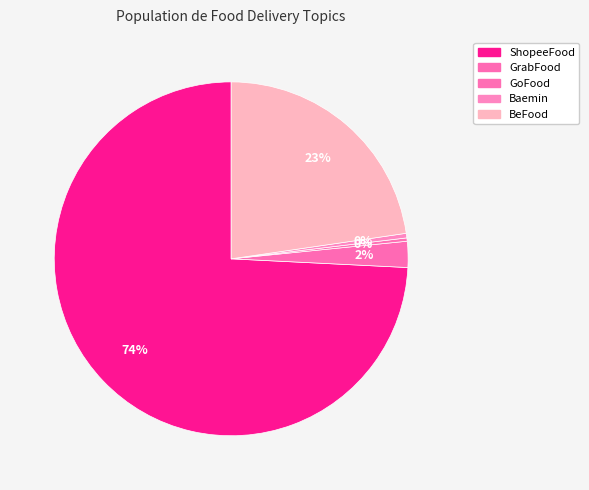

Count the number of slices in the pie.

5